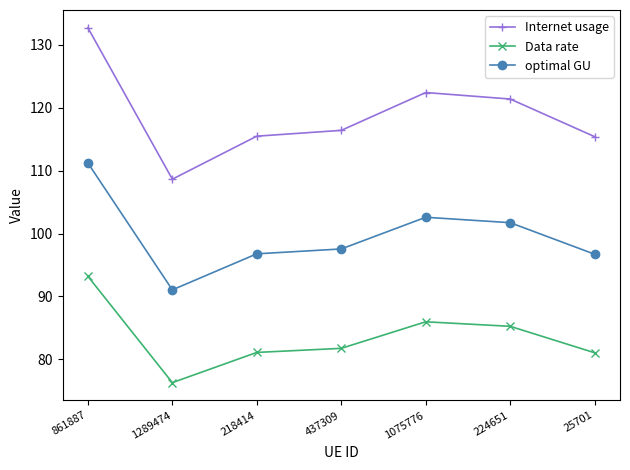

Is it true that Data rate equals 81.0 at 25701?

True